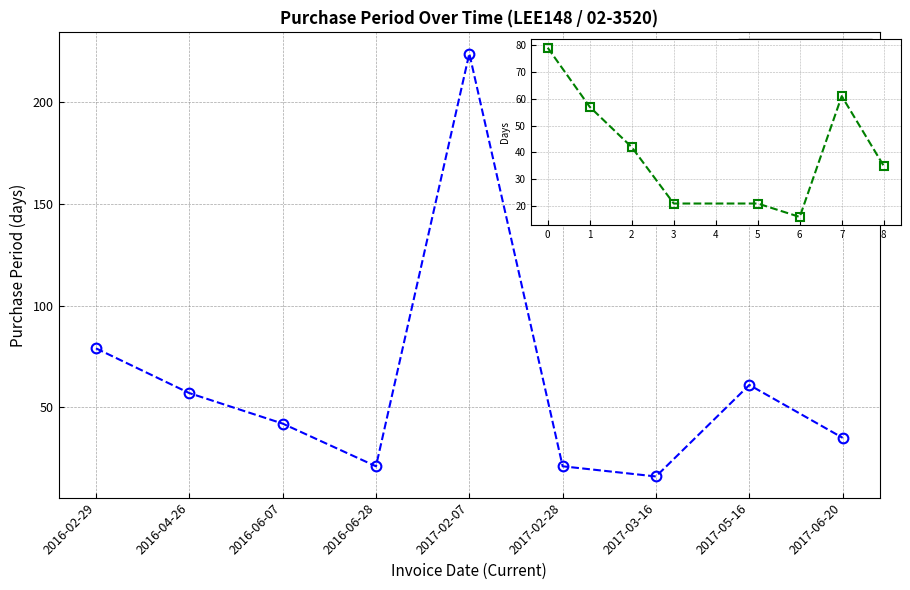

How many data points are above 42?

4